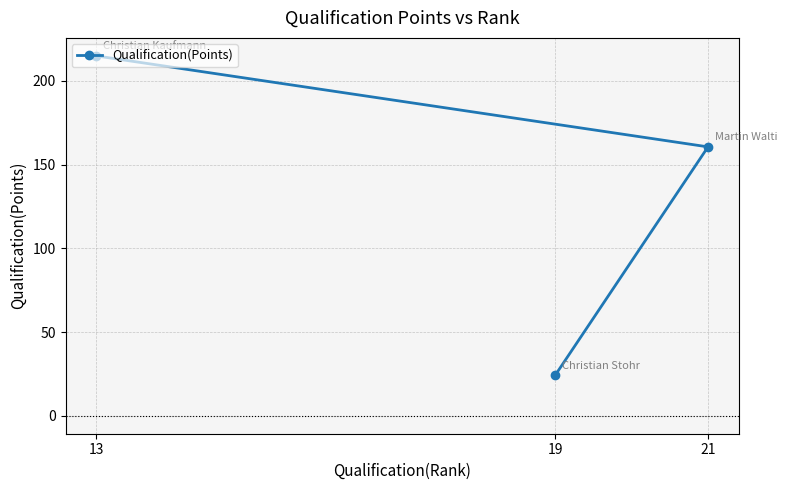

Which label corresponds to the largest value in the chart?

13